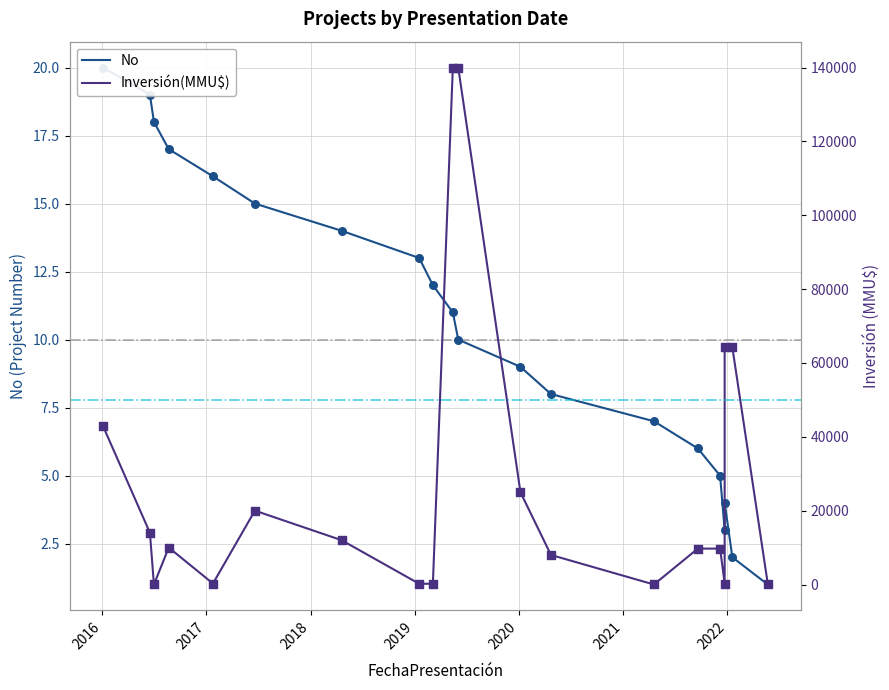

Which series contains the highest Y value?

Inversión(MMU$)